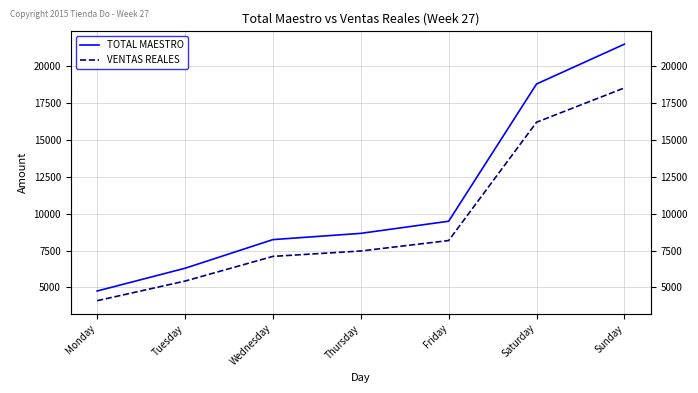

Reading left to right, transcribe all the data shown in this chart.

TOTAL MAESTRO: Monday=4762.0	Tuesday=6304.0	Wednesday=8246.0	Thursday=8670.0	Friday=9492.0	Saturday=18794.0	Sunday=21494.0
VENTAS REALES: Monday=4105.2	Tuesday=5434.6	Wednesday=7108.5	Thursday=7474.0	Friday=8182.7	Saturday=16201.5	Sunday=18528.8